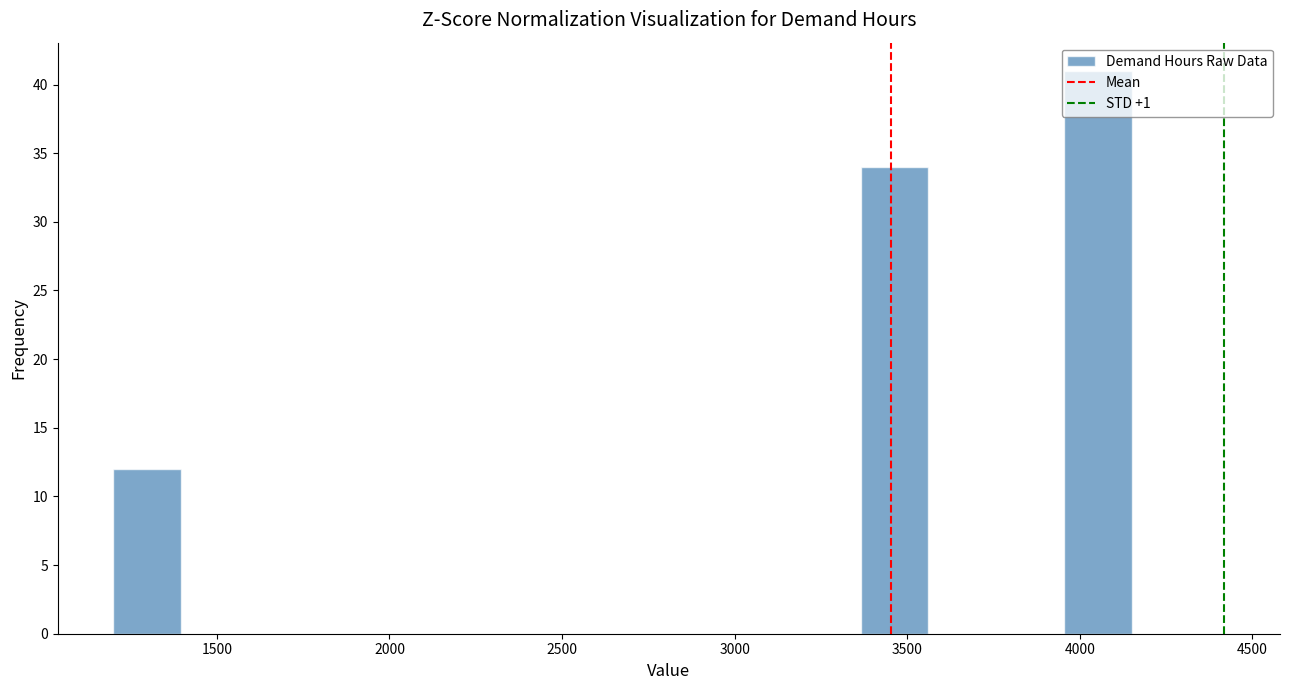

Read against the x-axis, roughly where is the centre of the tallest bar?

4050